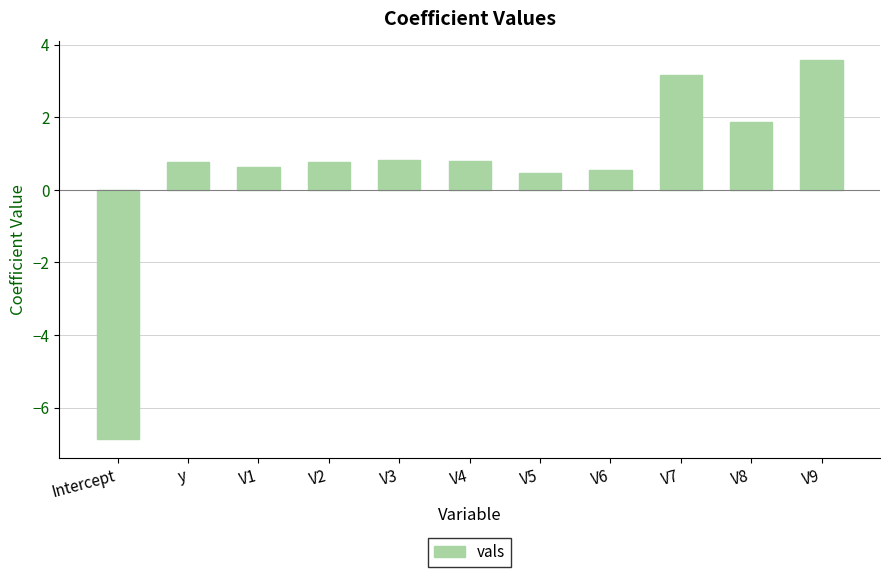

What is the value of the 1st bar from the left?

-6.9